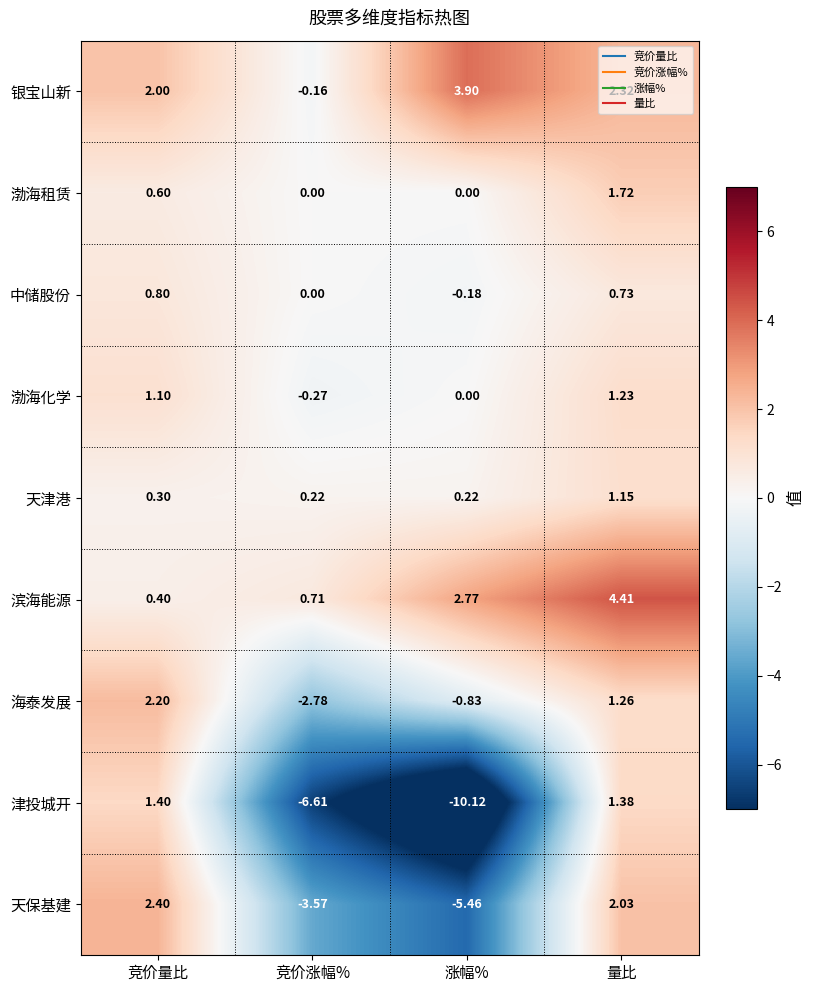

Rank the categories by 滨海能源 value from lowest to highest.

竞价量比, 竞价涨幅%, 涨幅%, 量比